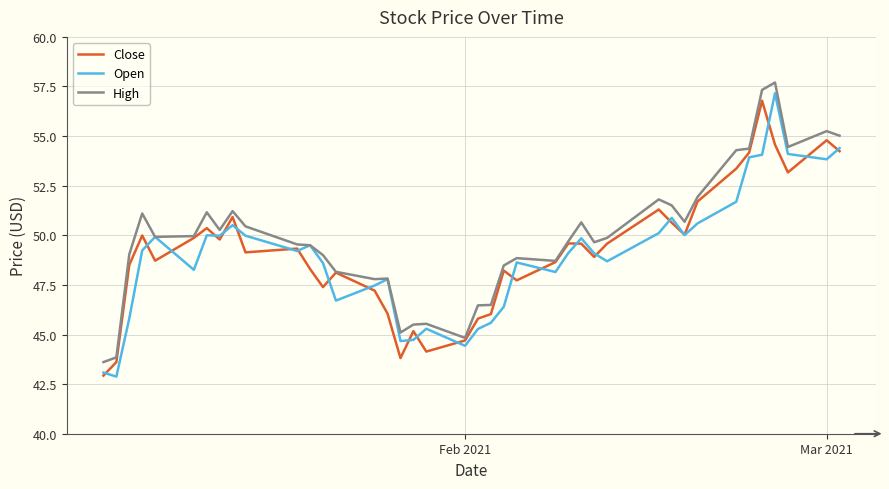

How many lines are shown in the chart?

3